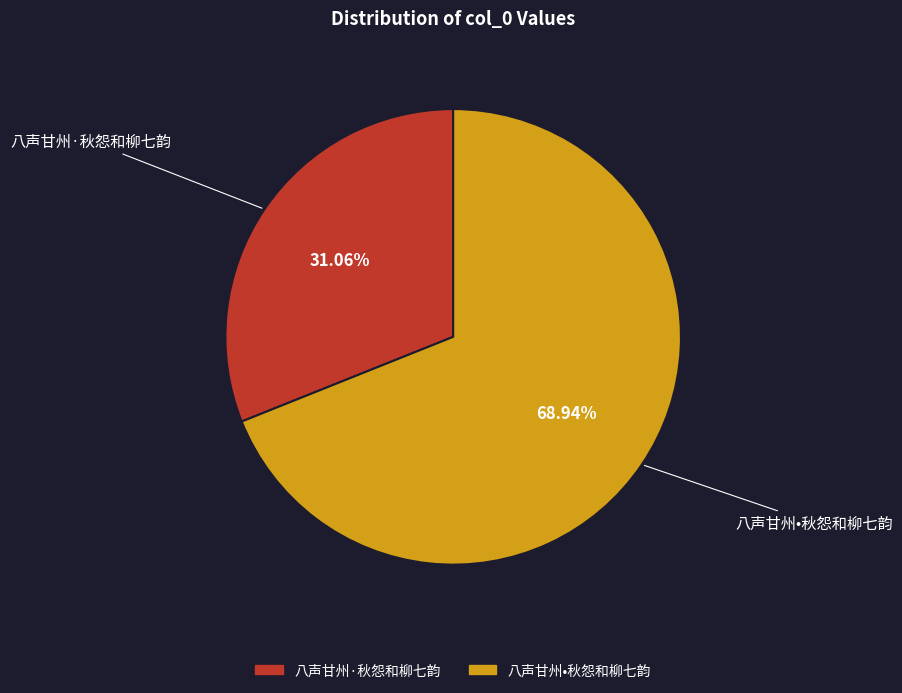

To the nearest percent, what is the difference between the largest and smallest slice percentages?

38%